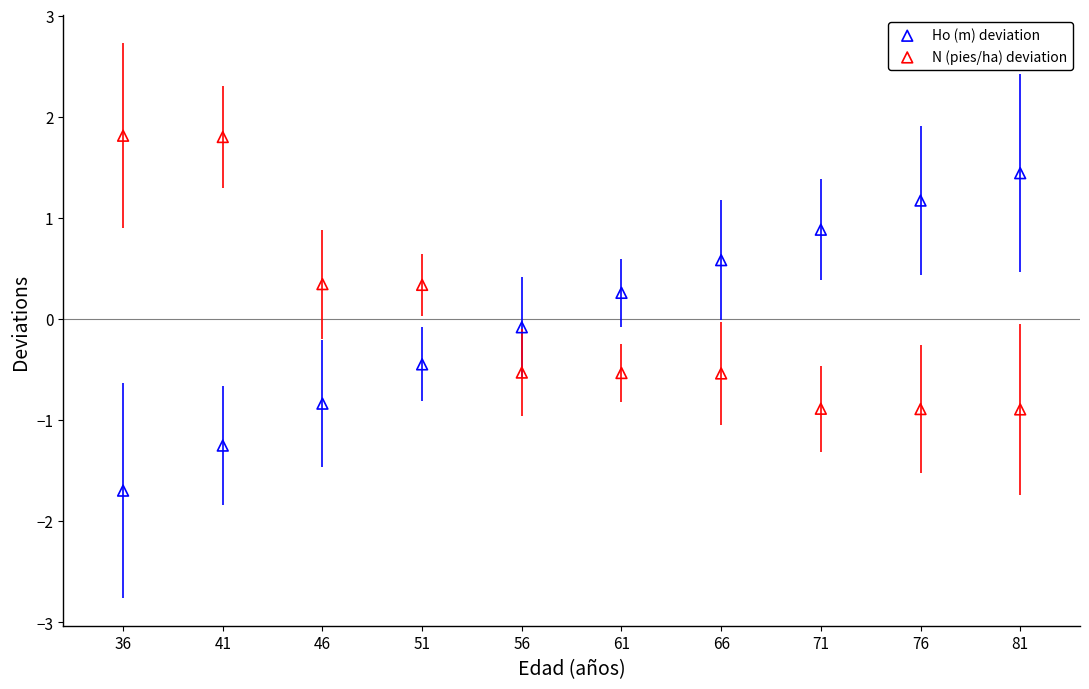

Which series has the largest Y range (max minus min)?

Ho (m) deviation